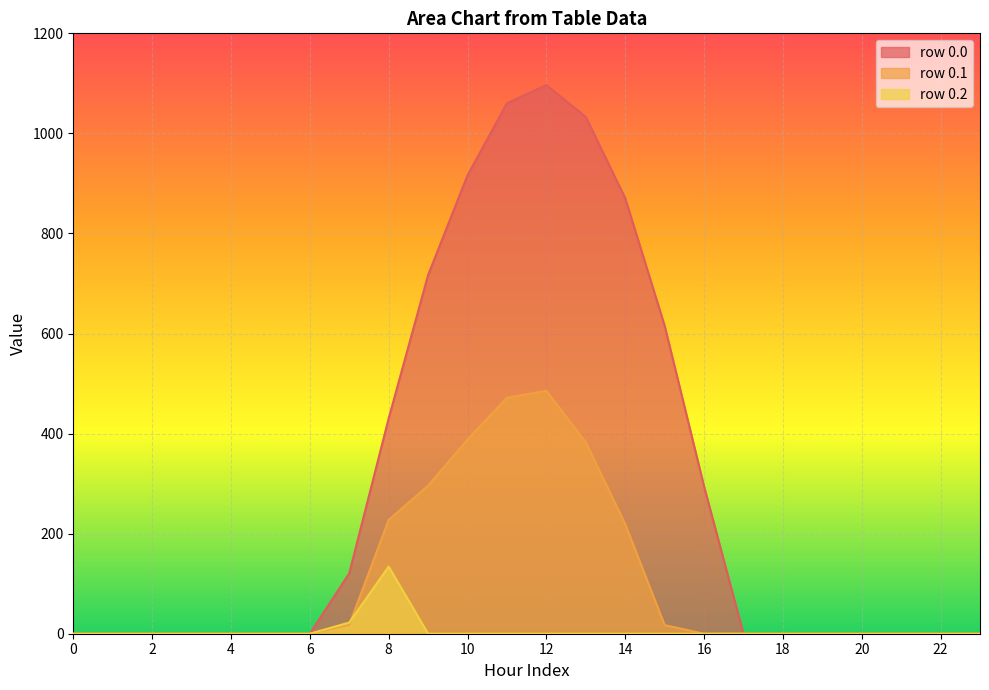

Which label corresponds to the largest value in the chart?

12